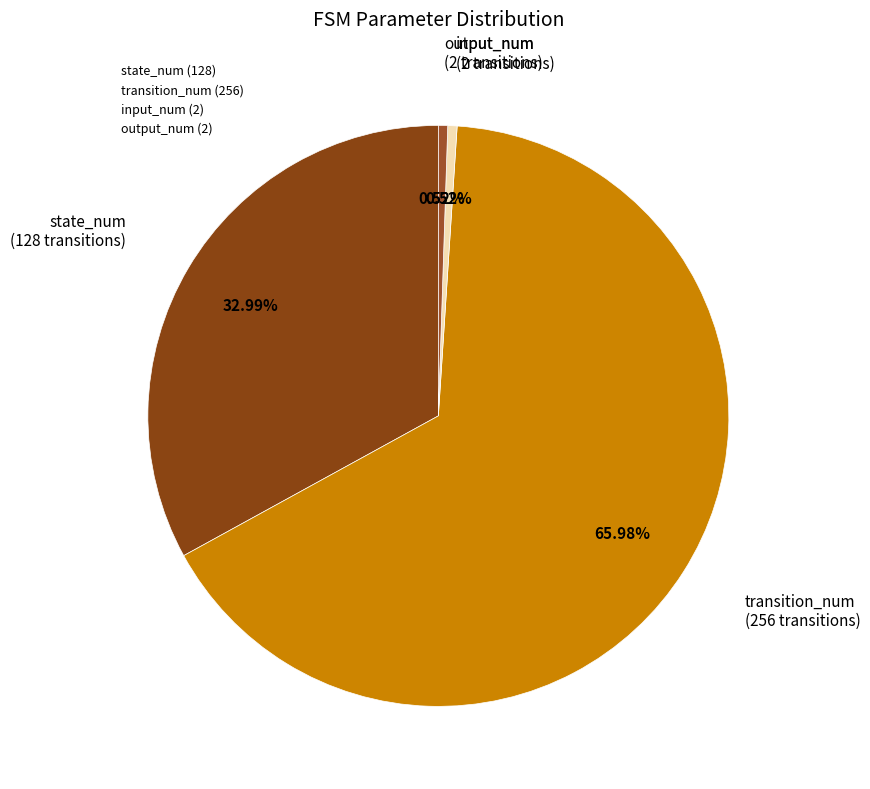

What is the largest slice in the pie chart?

transition_num